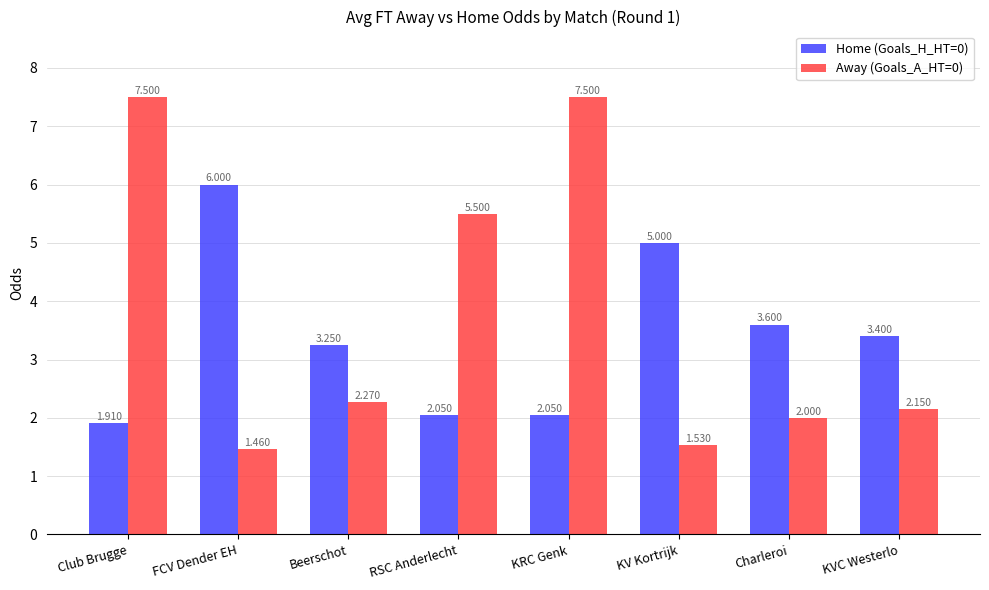

Which category has the lowest value across all series?

FCV Dender EH